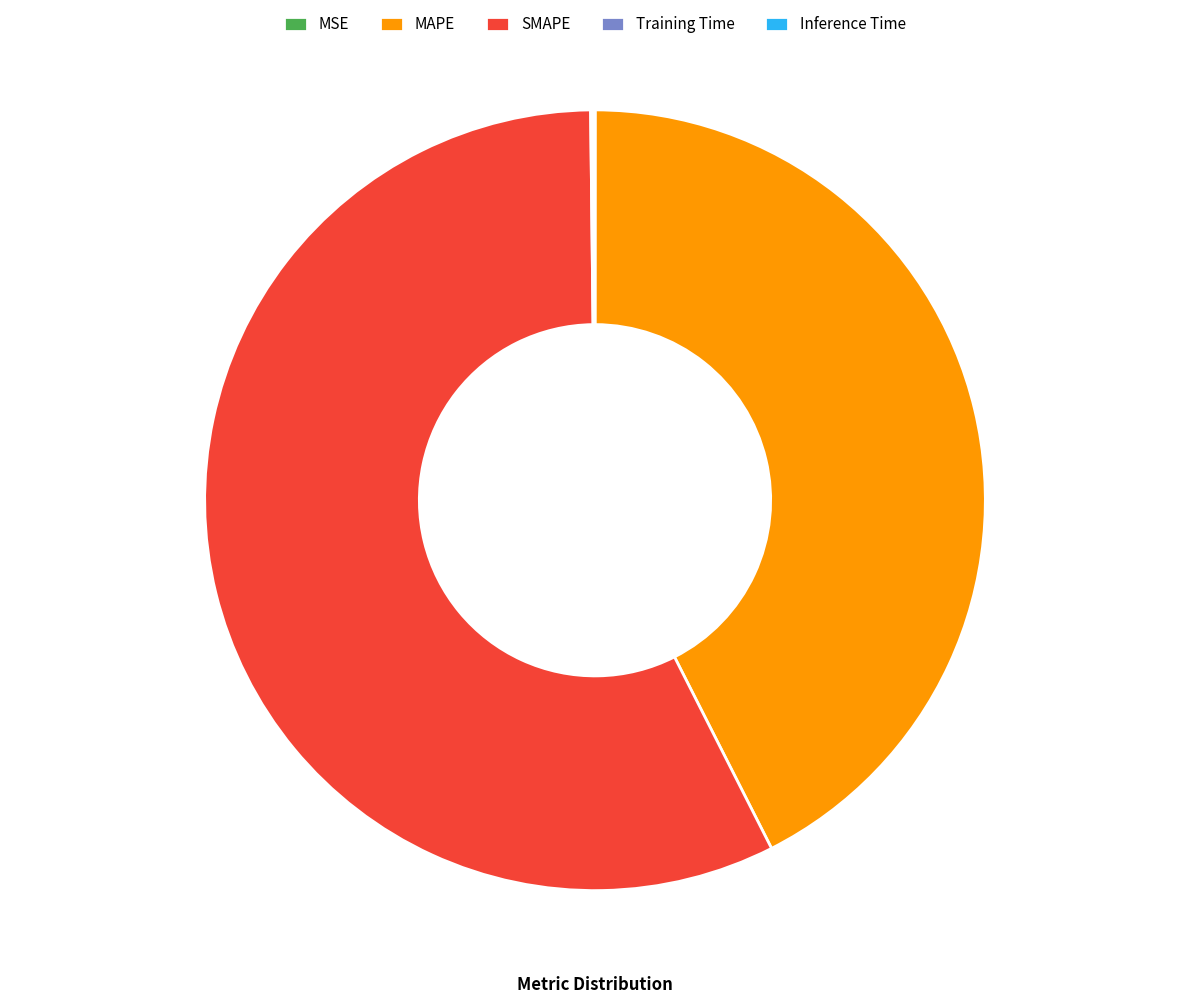

Does SMAPE represent more than half of the total?

Yes